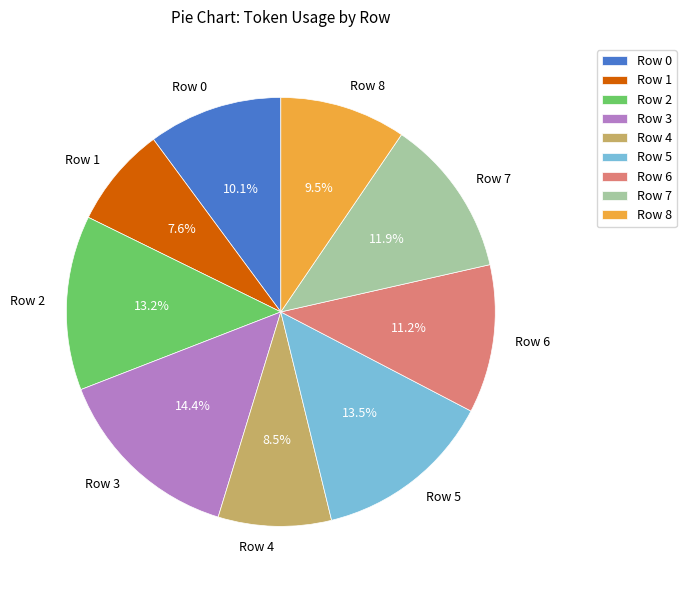

To the nearest percent, what portion does Row 1 represent?

8%